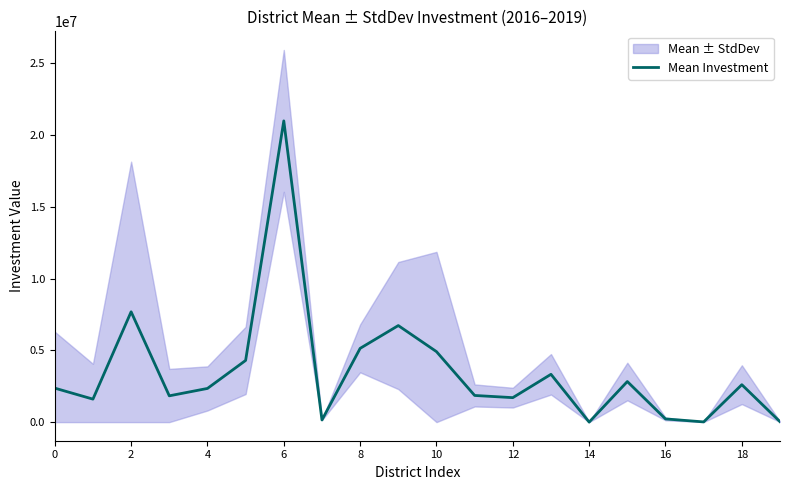

What is the highest value of the Mean Investment series?

20975240.0